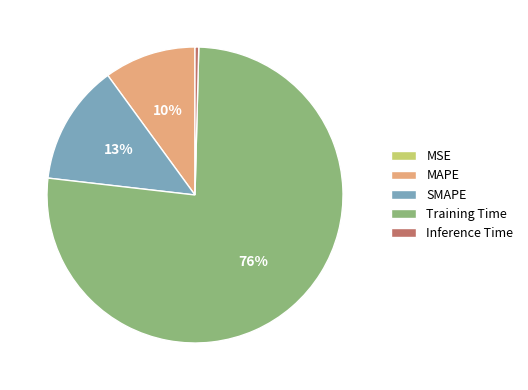

To the nearest percent, what portion does MAPE represent?

10%